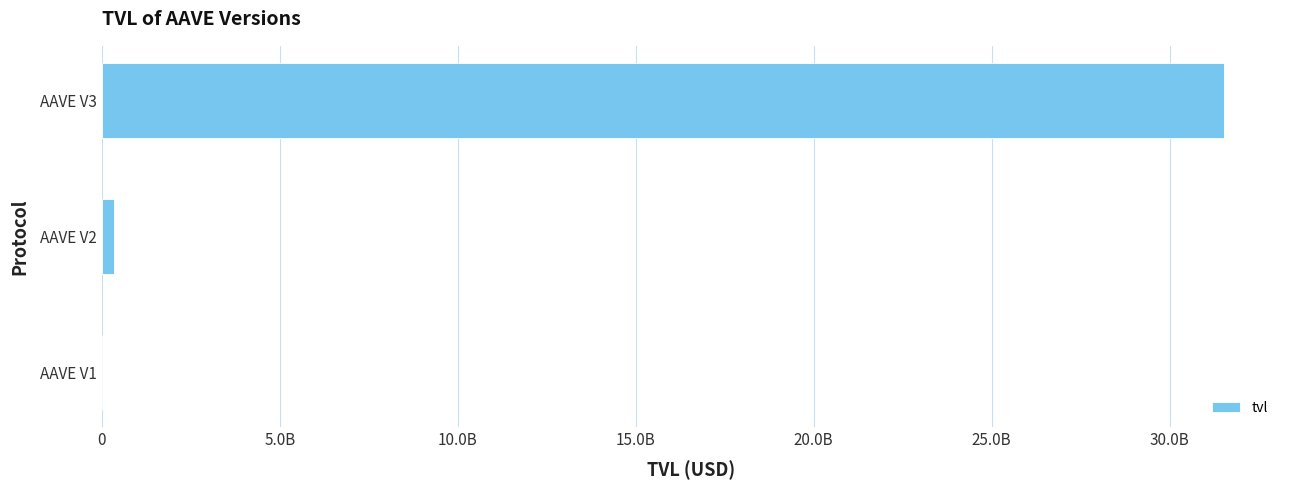

Are the bars horizontal?

Yes